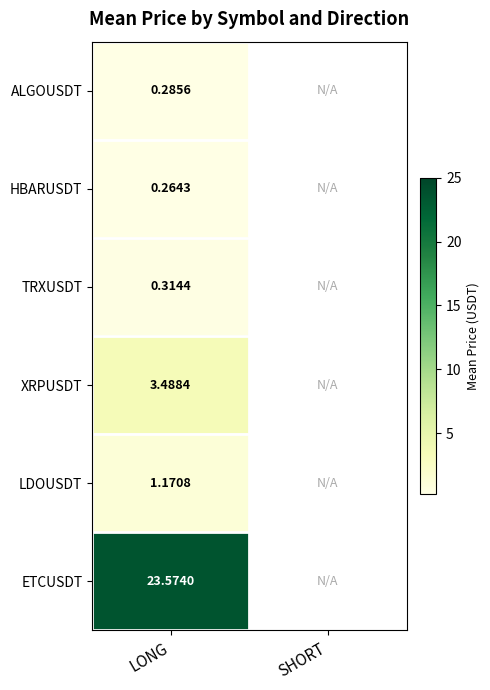

At which label does ETCUSDT first exceed 23?

LONG